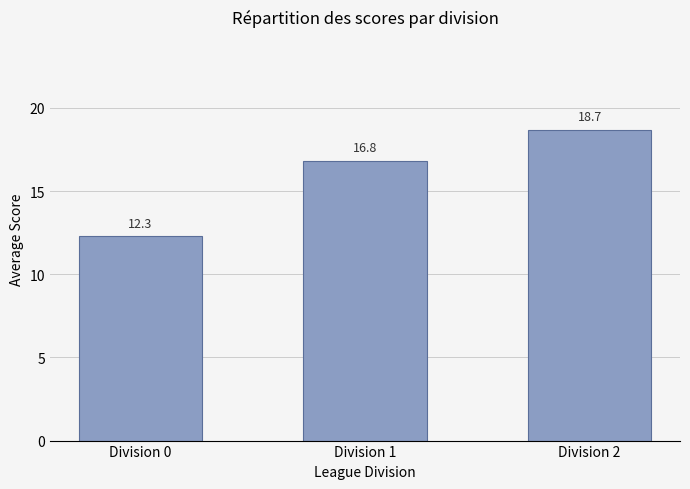

What value does the data have at Division 0?

12.3